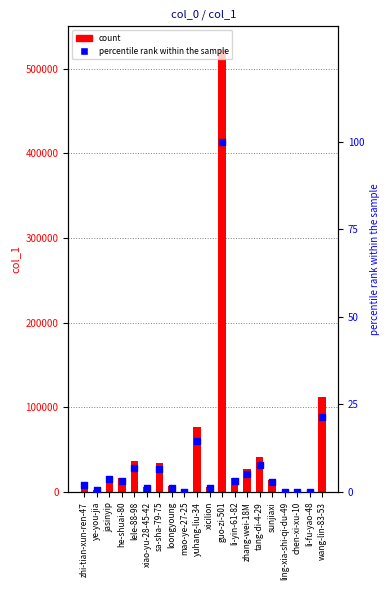

At which category is the sum across all series the highest?

guo-zi-501